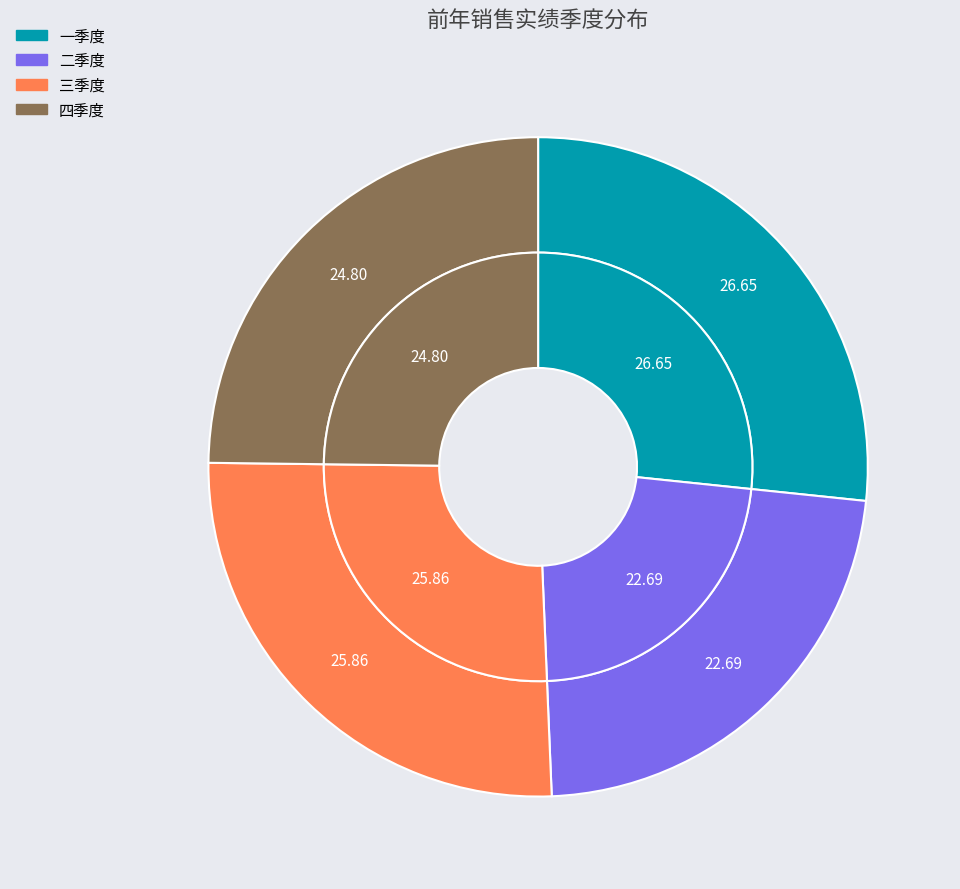

Which slice is the largest?

一季度